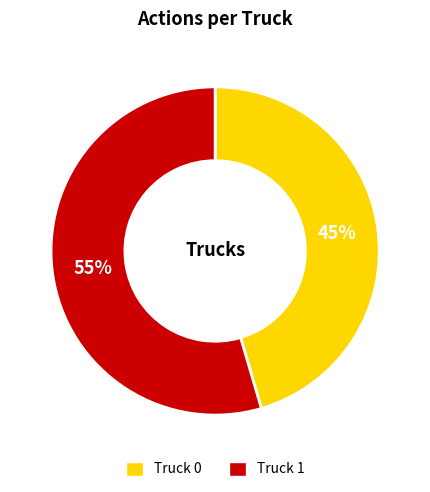

What is the majority slice?

Truck 1